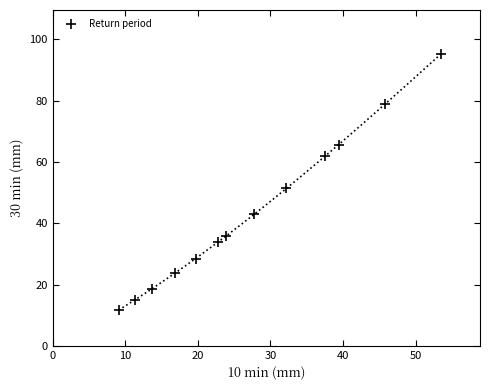

What is the range of X values (max minus min)?

44.4